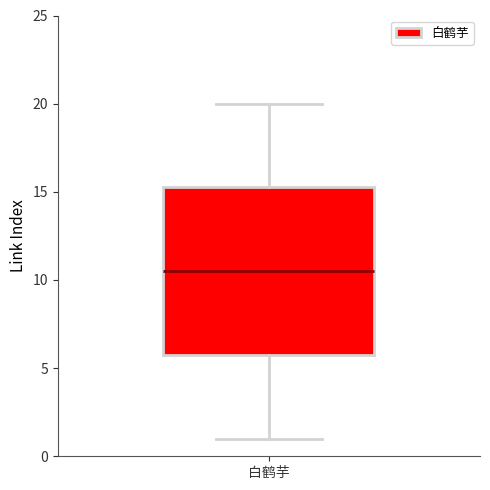

Transcribe this box plot: give where the median line is, the range the box spans, and where the two whiskers end, as read against the y-axis. The values are not printed on the chart, so give them approximately, as read against the axis.

median 10.5, box 6.0 to 15.5, whiskers 1.0 to 20.0